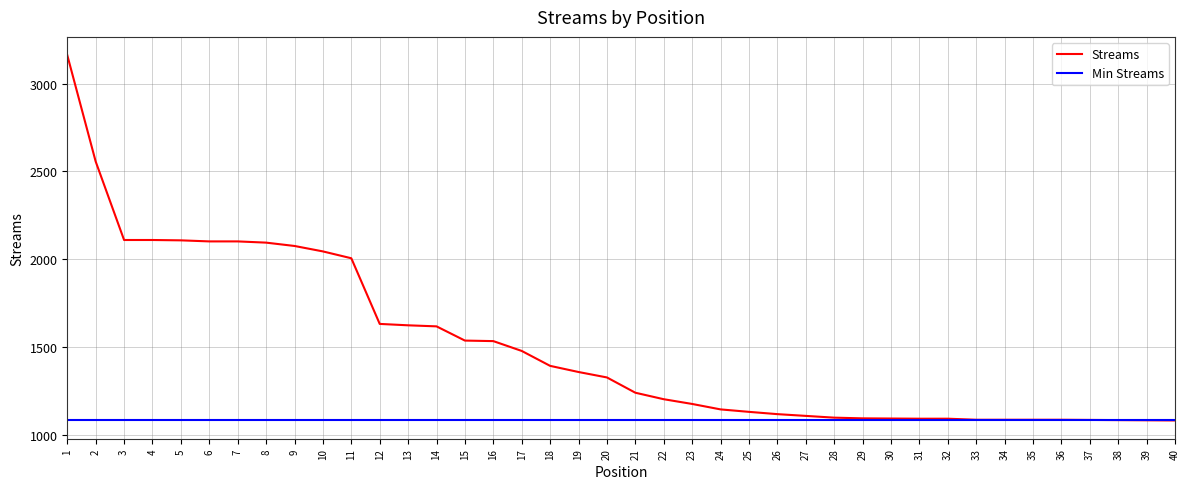

True or false: the data has more than 2 interior local peaks.

False